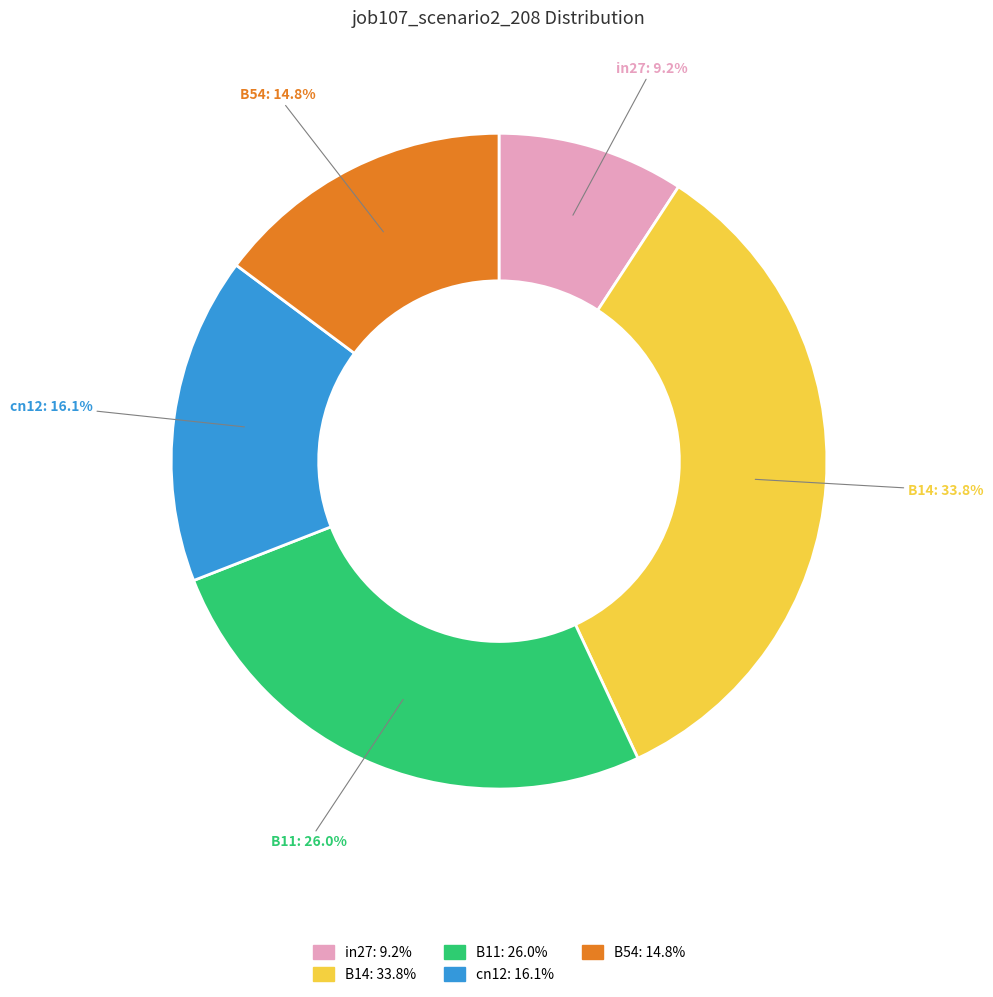

To the nearest percent, what is the difference between the cn12 and B54 slice percentages?

1%